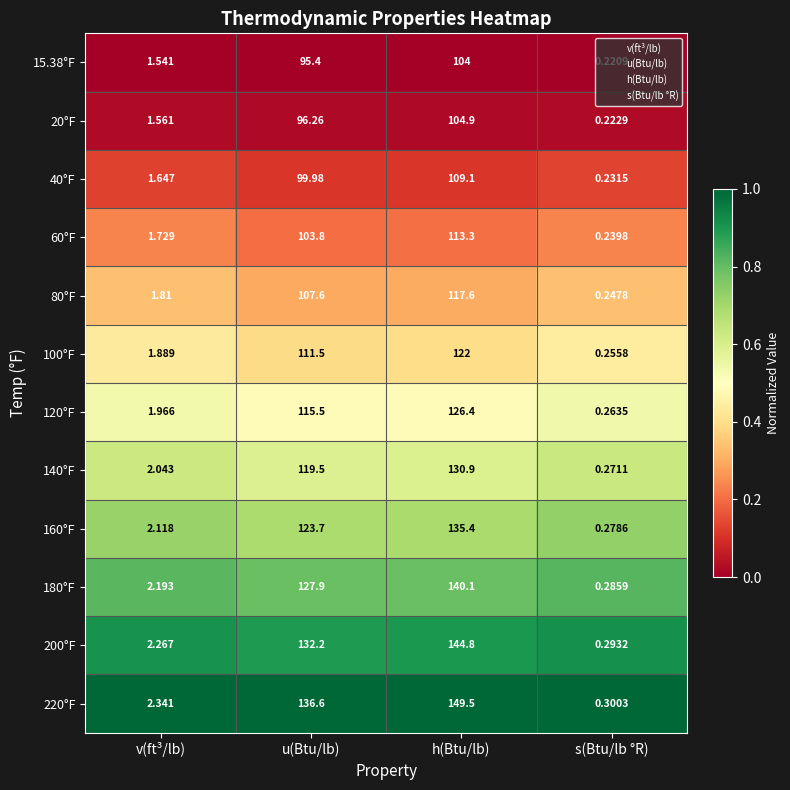

Which series changed the most between v(ft³/lb) and h(Btu/lb)?

220°F